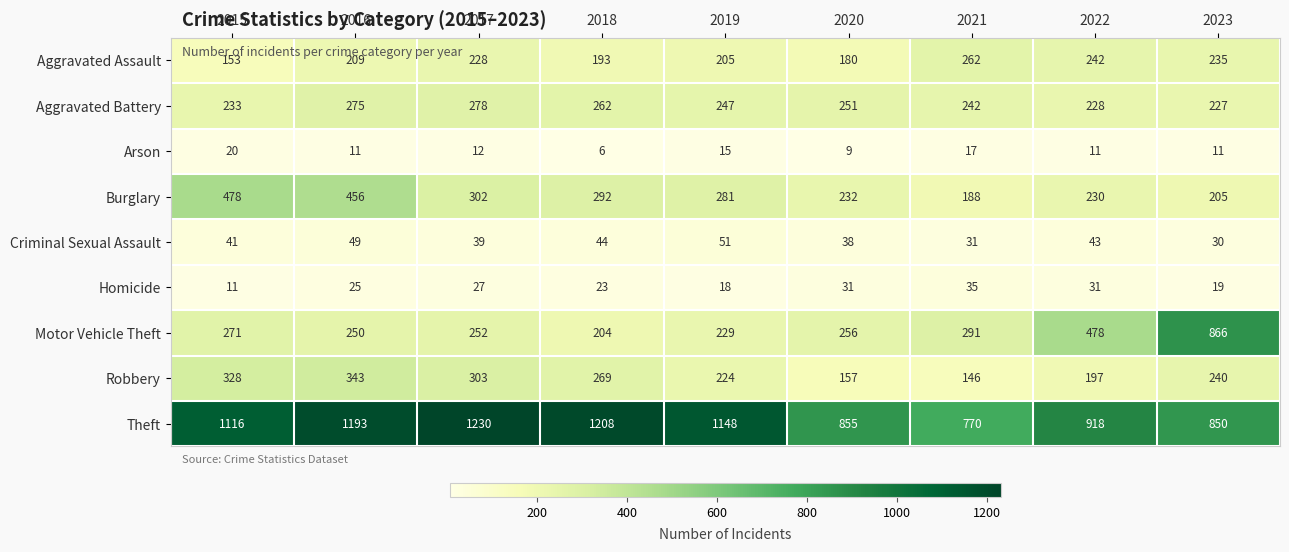

The Robbery series shows 343 at 2016. True or false?

True